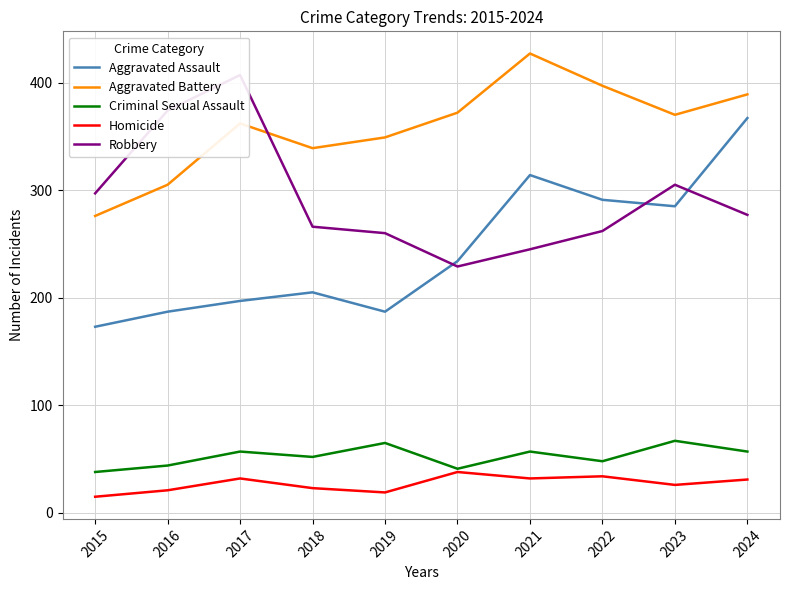

Reading left to right, transcribe all the data shown in this chart.

Aggravated Assault: 173	187	197	205	187	234	314	291	285	367
Aggravated Battery: 276	305	362	339	349	372	427	397	370	389
Criminal Sexual Assault: 38	44	57	52	65	41	57	48	67	57
Homicide: 15	21	32	23	19	38	32	34	26	31
Robbery: 297	374	407	266	260	229	245	262	305	277